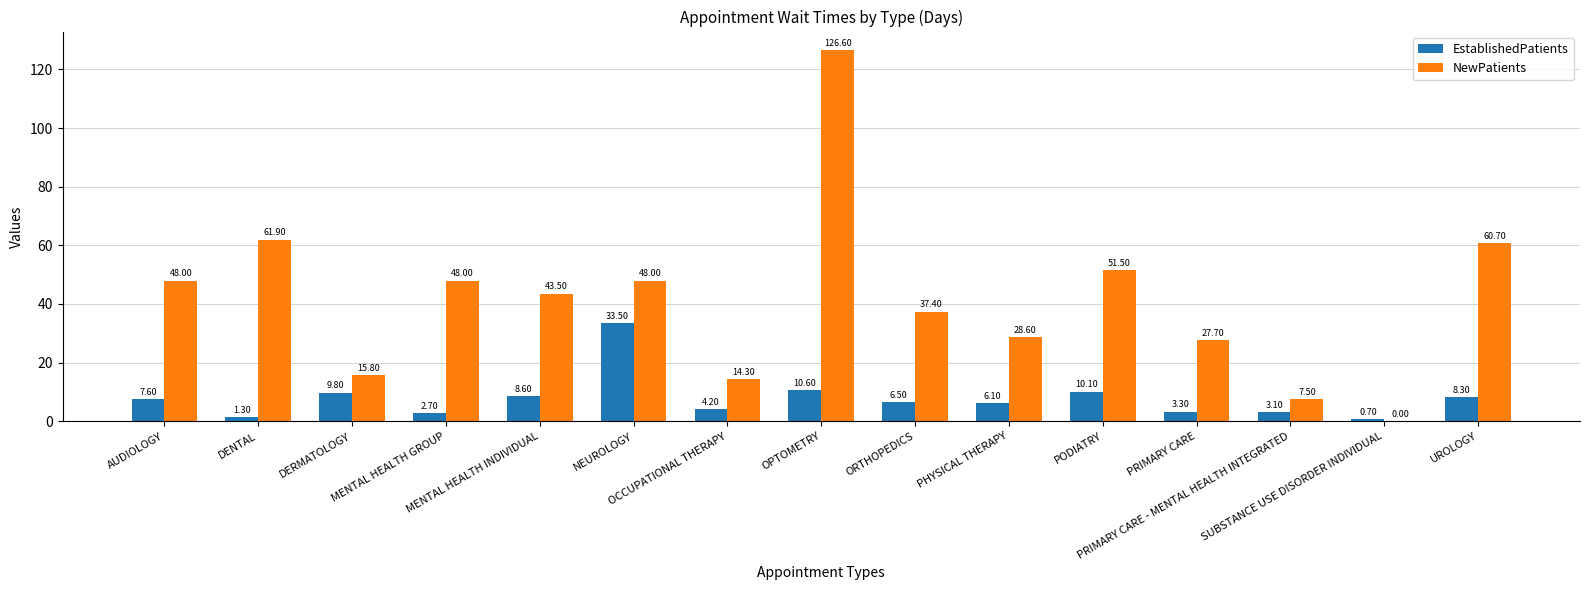

Which has a higher value, OCCUPATIONAL THERAPY or SUBSTANCE USE DISORDER INDIVIDUAL?

OCCUPATIONAL THERAPY